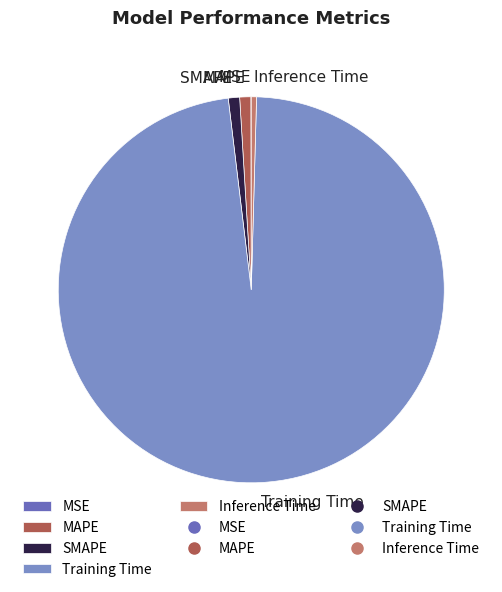

True or false: Inference Time accounts for 0% of the total.

True